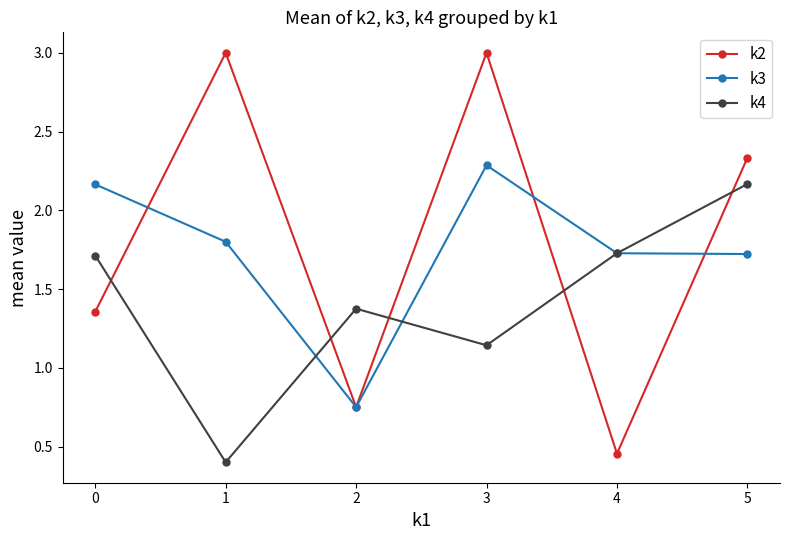

After their last crossing, which series has the higher values: k2 or k4?

k2